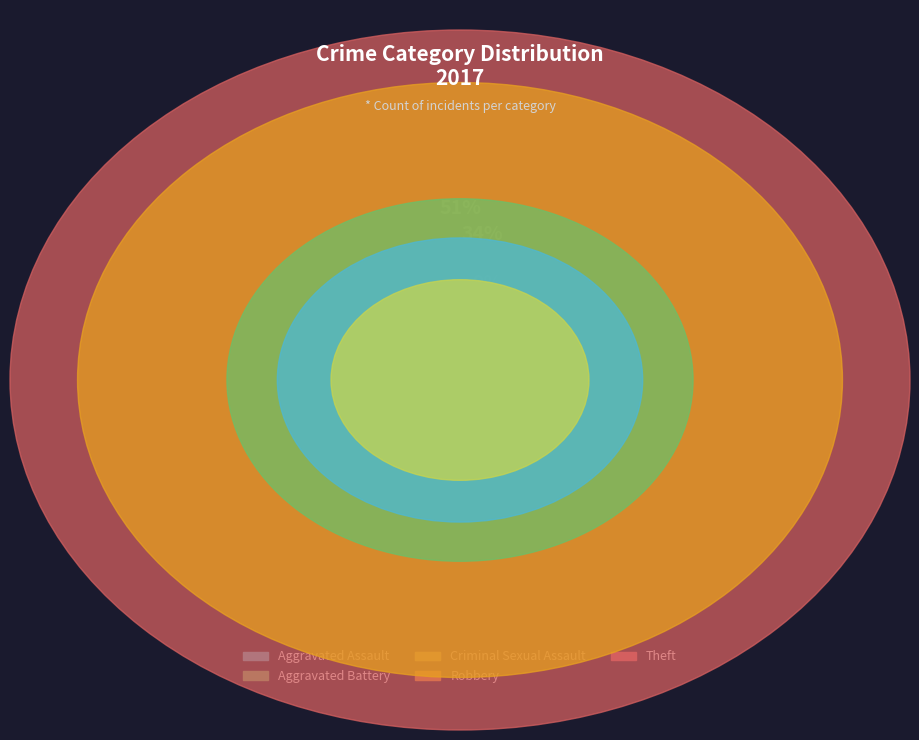

What is the change in value from Aggravated Assault to Criminal Sexual Assault?

-2